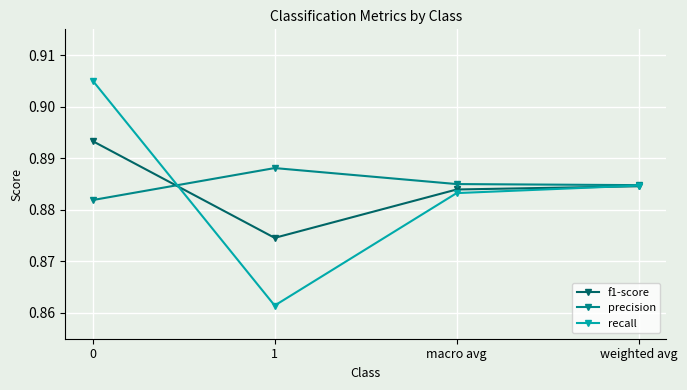

Count the f1-score values in the range 0 to 1.

4